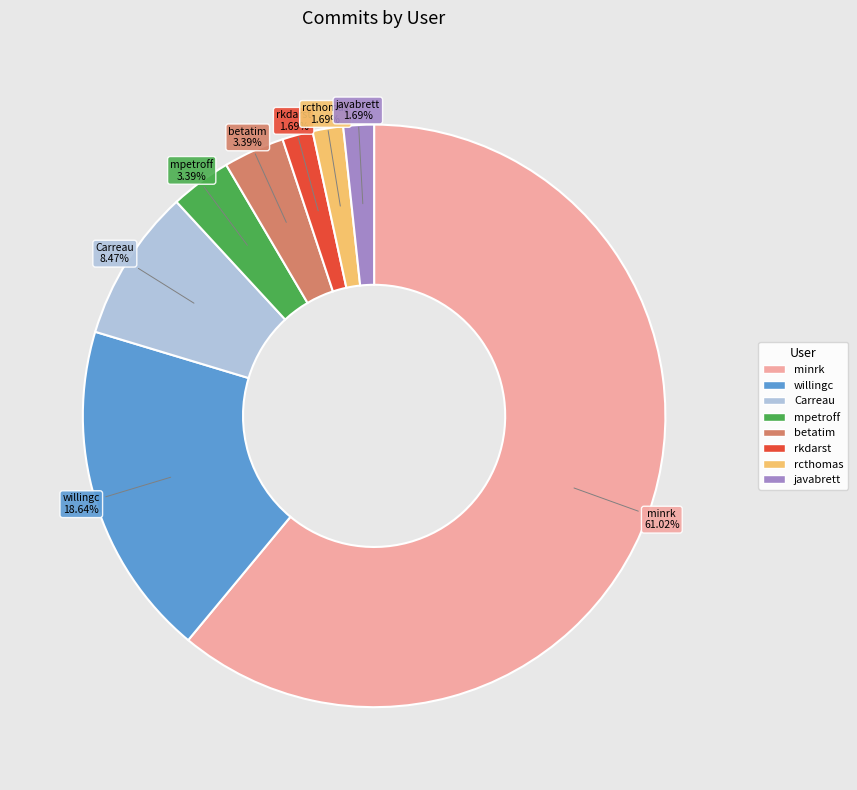

To the nearest percent, what is the difference between the mpetroff and Carreau slice percentages?

5%